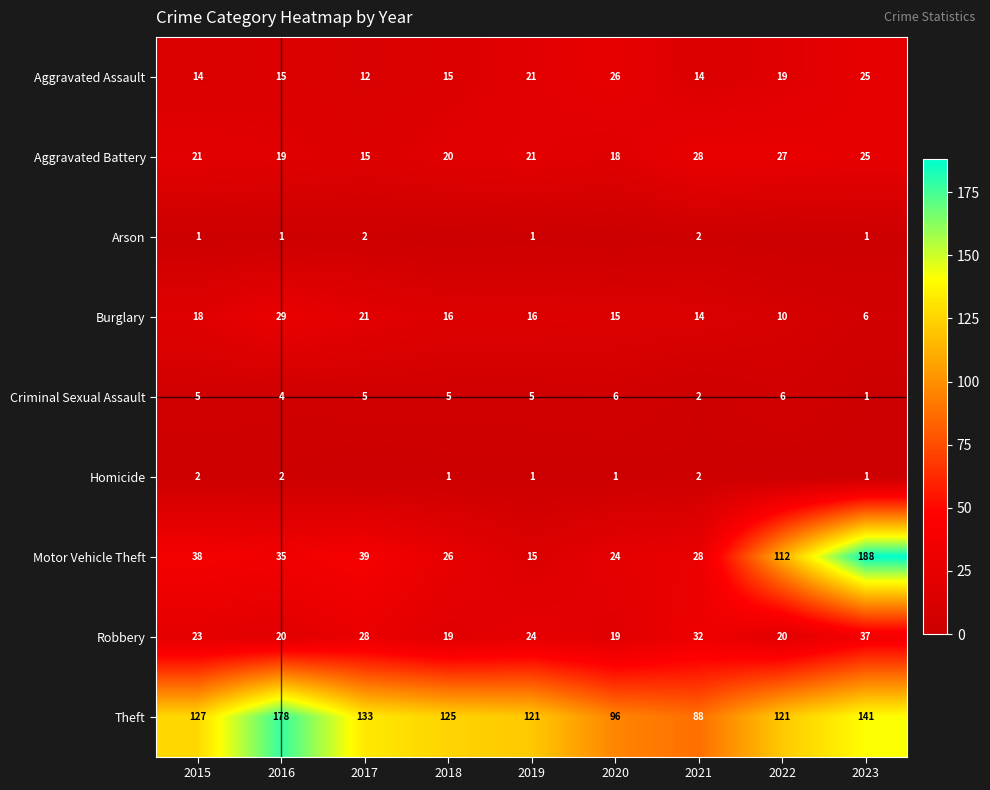

Read the Theft value at 2022.

121